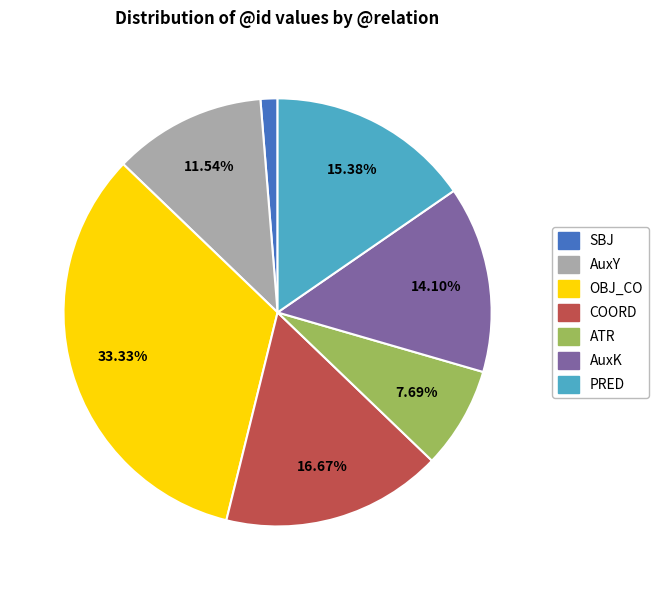

To the nearest percent, what percentage of the pie is OBJ_CO?

33%